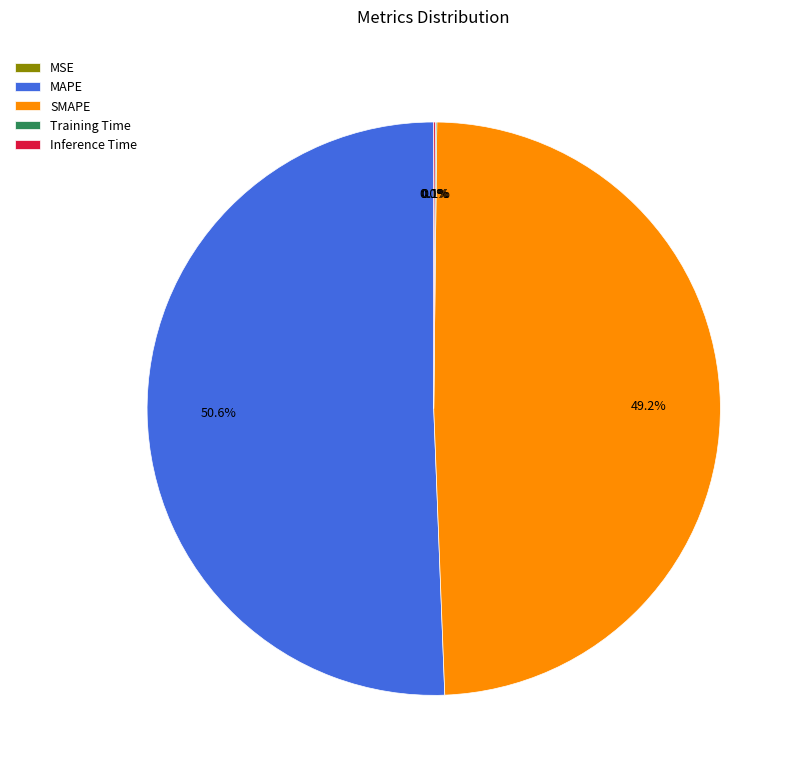

Which category has the biggest portion of the pie?

MAPE